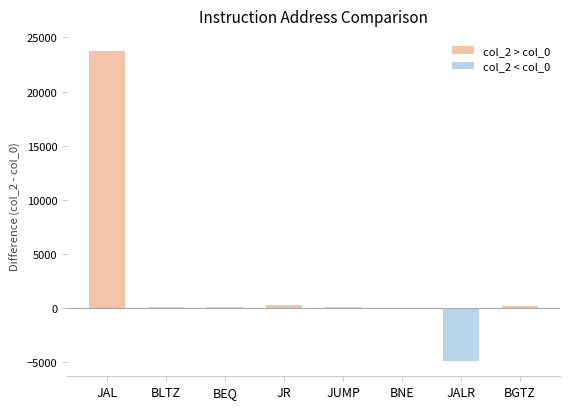

At JAL, list the series in order from smallest to largest.

col_2 < col_0, col_2 > col_0